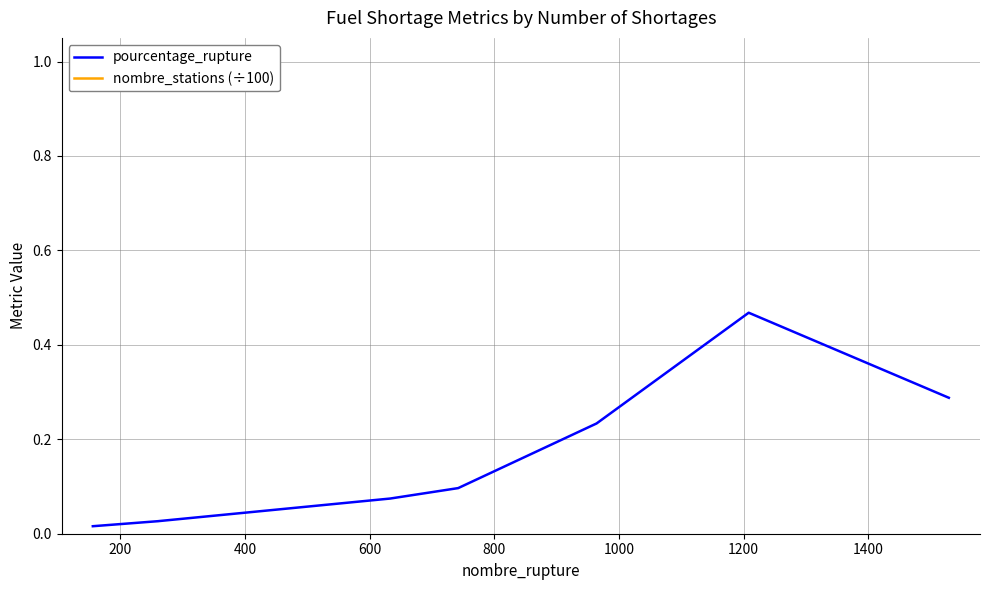

What is the difference between the nombre_stations (÷100) values at 400 and 1400?

72.0